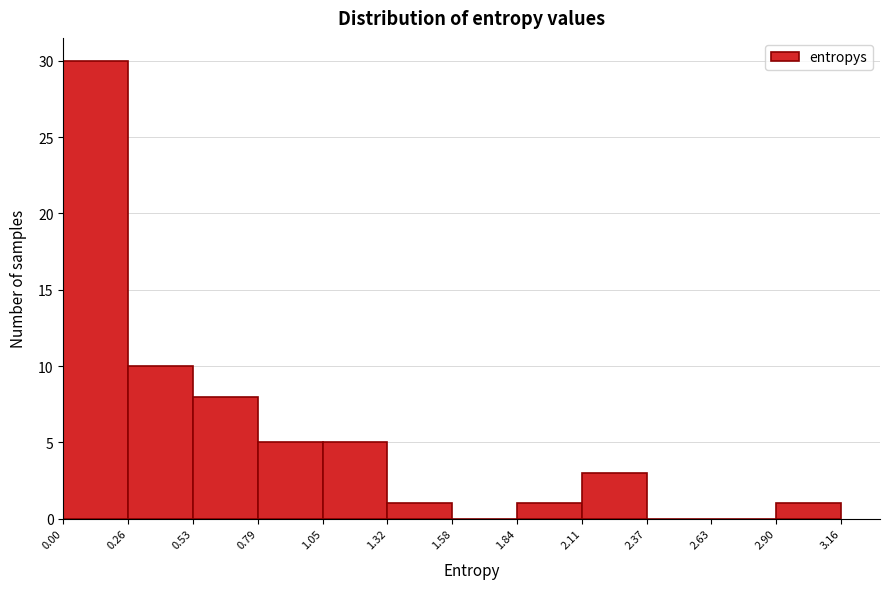

Reading left to right, transcribe this chart: for each bar, give the range it covers on the x-axis and its height. The values are not printed on the chart, so give them approximately, as read against the axis.

0.00 to 0.26: 30
0.26 to 0.53: 10
0.53 to 0.79: 8
0.79 to 1.05: 5
1.05 to 1.32: 5
1.32 to 1.58: 1
1.58 to 1.84: 0
1.84 to 2.11: 1
2.11 to 2.37: 3
2.37 to 2.63: 0
2.63 to 2.90: 0
2.90 to 3.16: 1